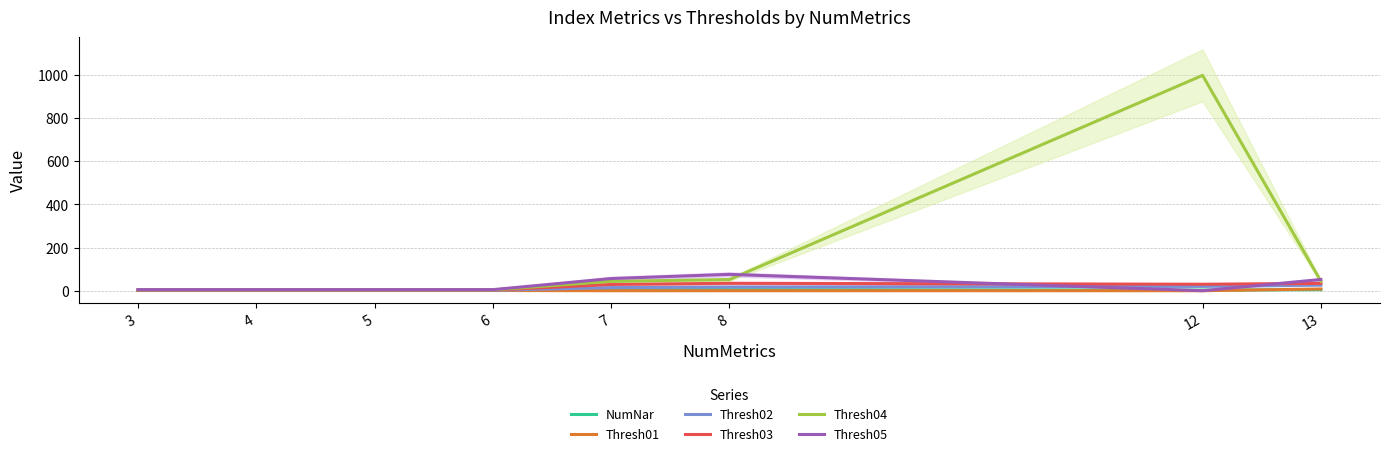

In Thresh03, how many points are lower than both neighbors (excluding endpoints)?

1